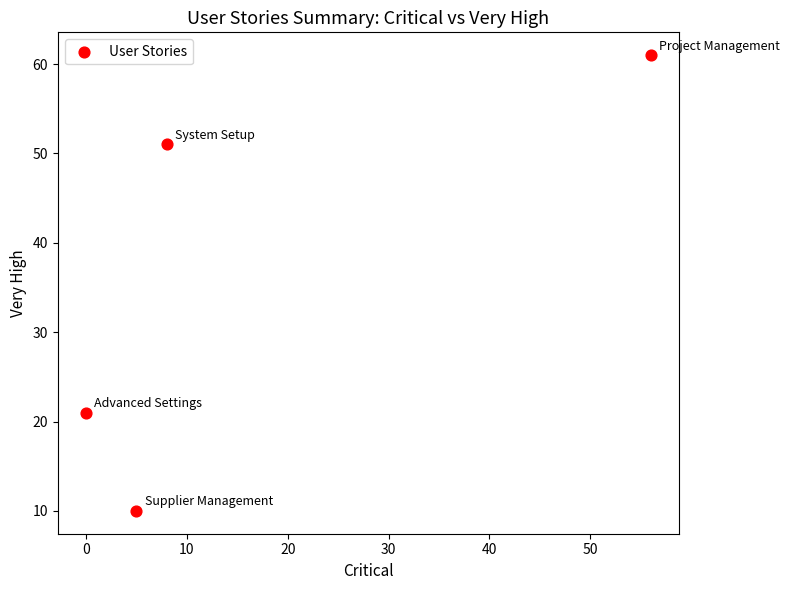

What is the range of Y values (max minus min)?

51